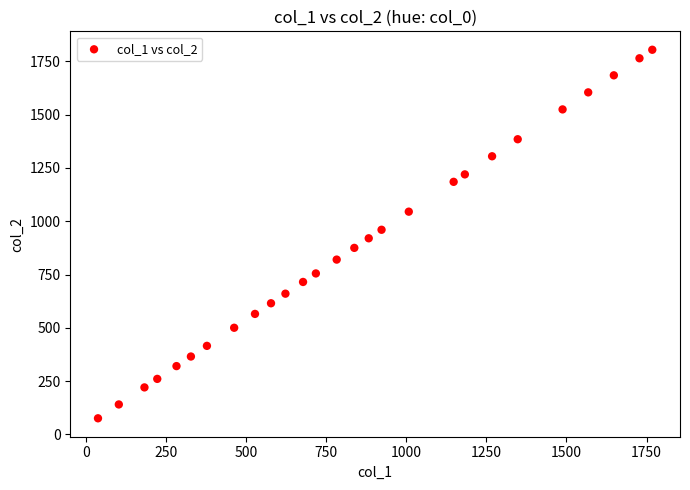

What is the range of Y values (max minus min)?

1730